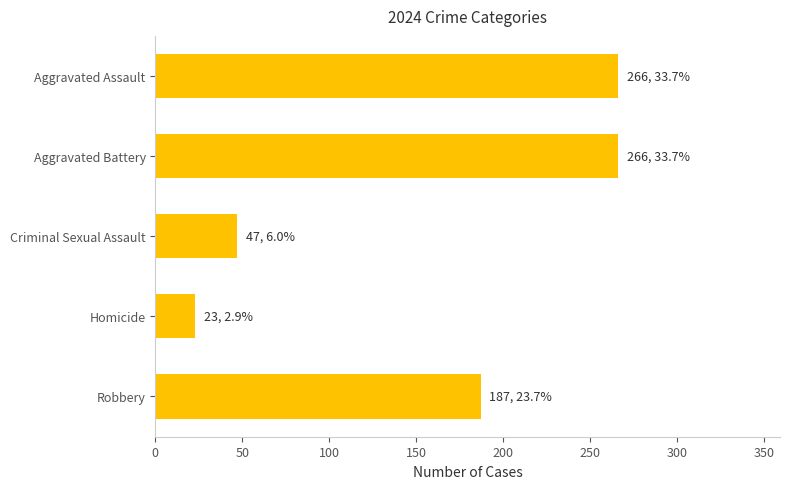

What is the minimum value shown in the chart?

23